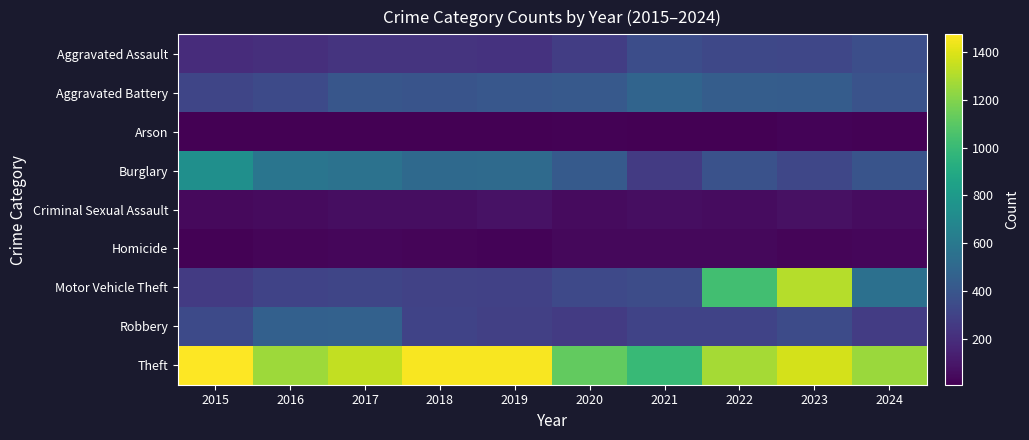

Rank the series at 2023 from highest to lowest value.

Theft, Motor Vehicle Theft, Aggravated Battery, Robbery, Aggravated Assault, Burglary, Criminal Sexual Assault, Homicide, Arson